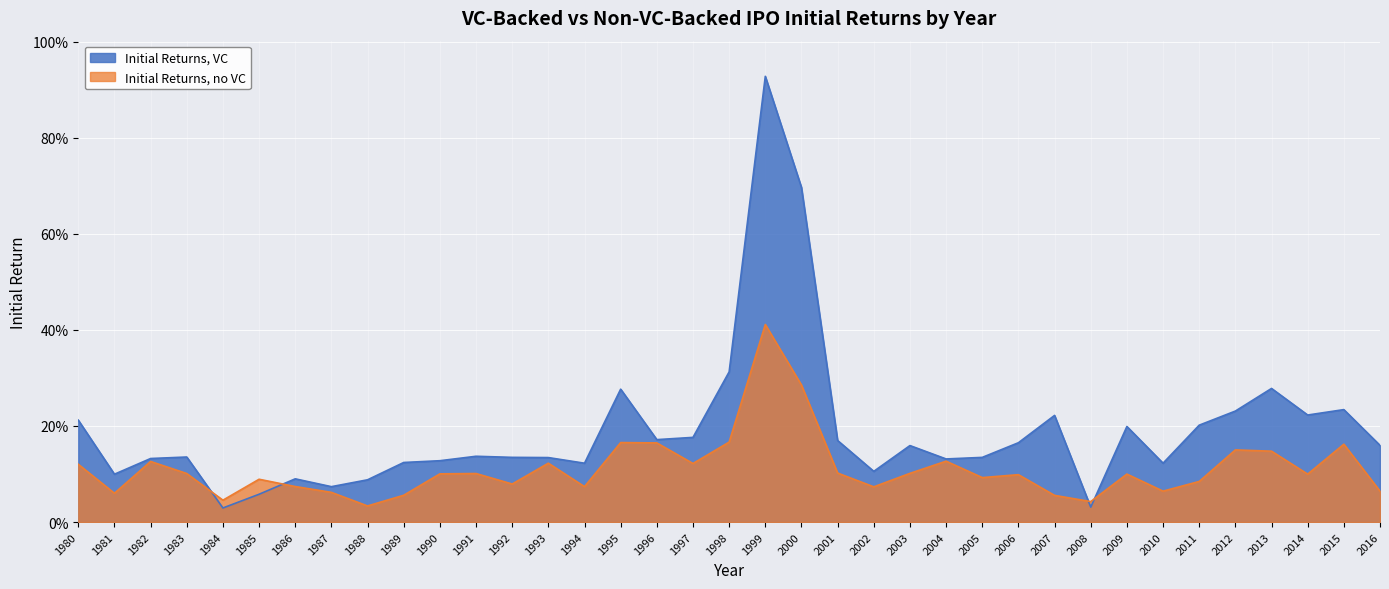

What is the difference between the maximum and second lowest values in the Initial Returns, no VC series?

0.4